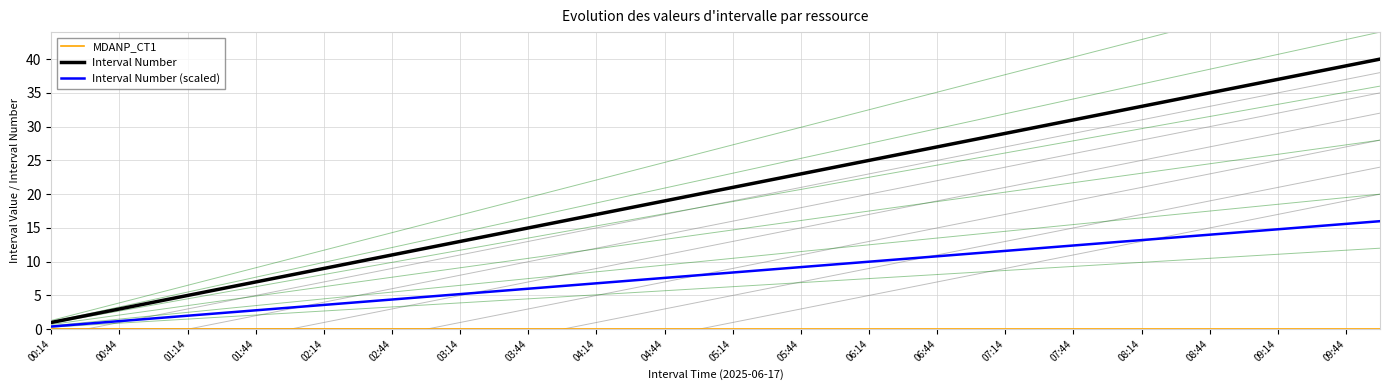

Is the value of Interval Number (scaled) at 06:14 greater than the value of Interval Number at 04:14?

No